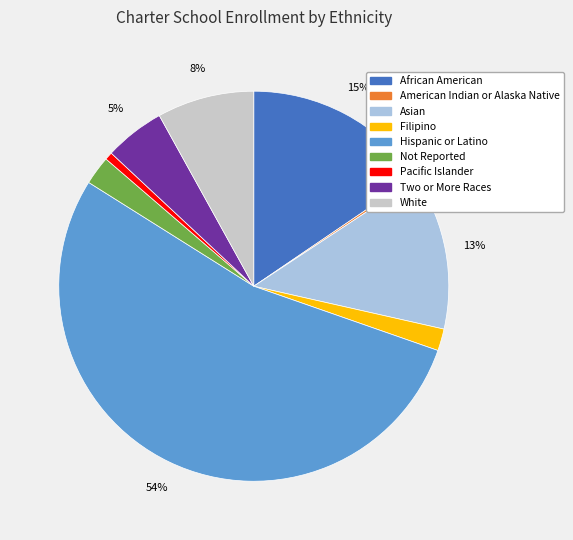

Is Filipino the majority of the pie?

No